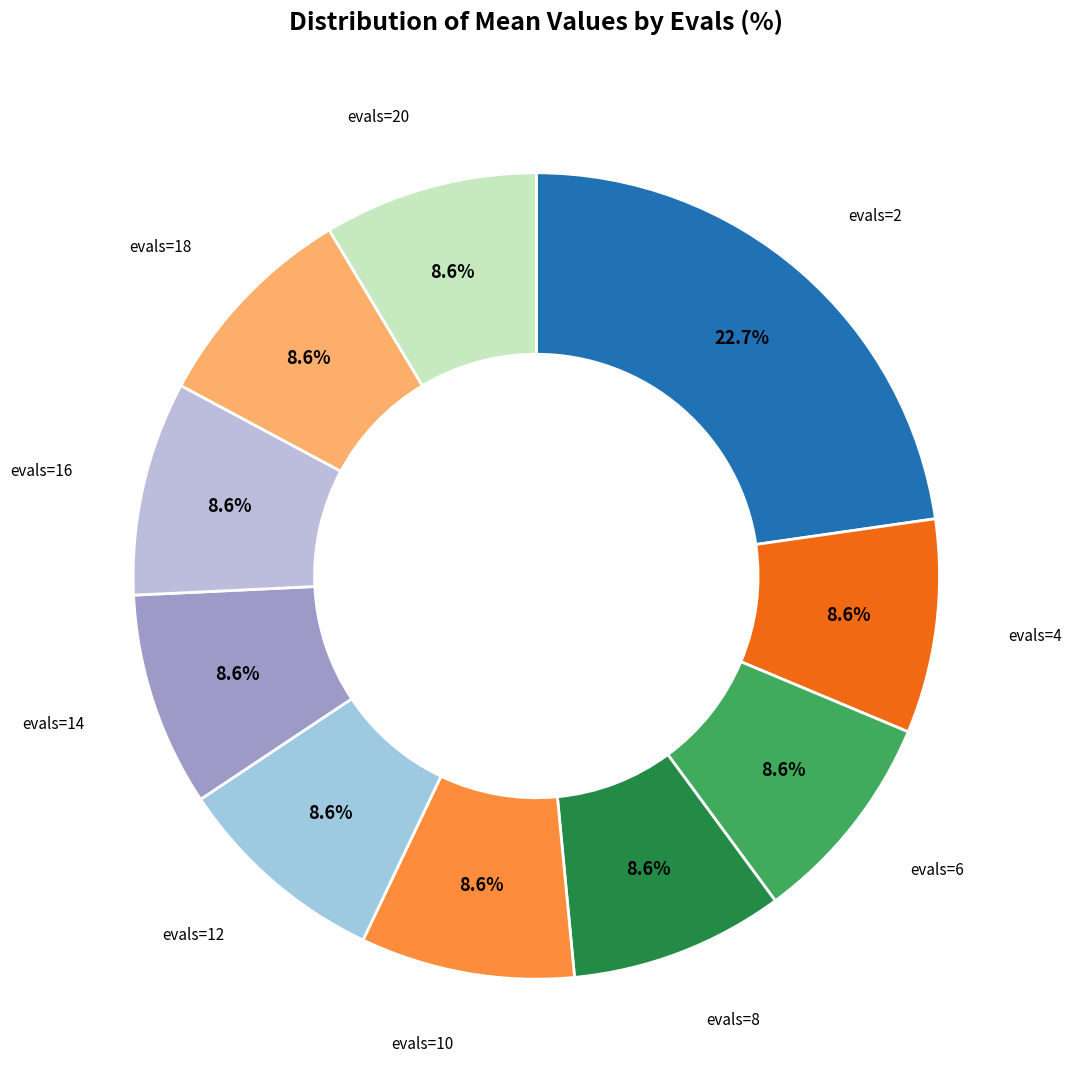

Count the number of slices in the pie.

10